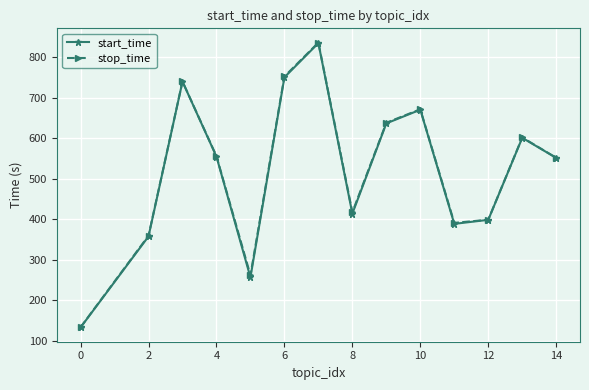

At how many categories does at least one series exceed 176?

13